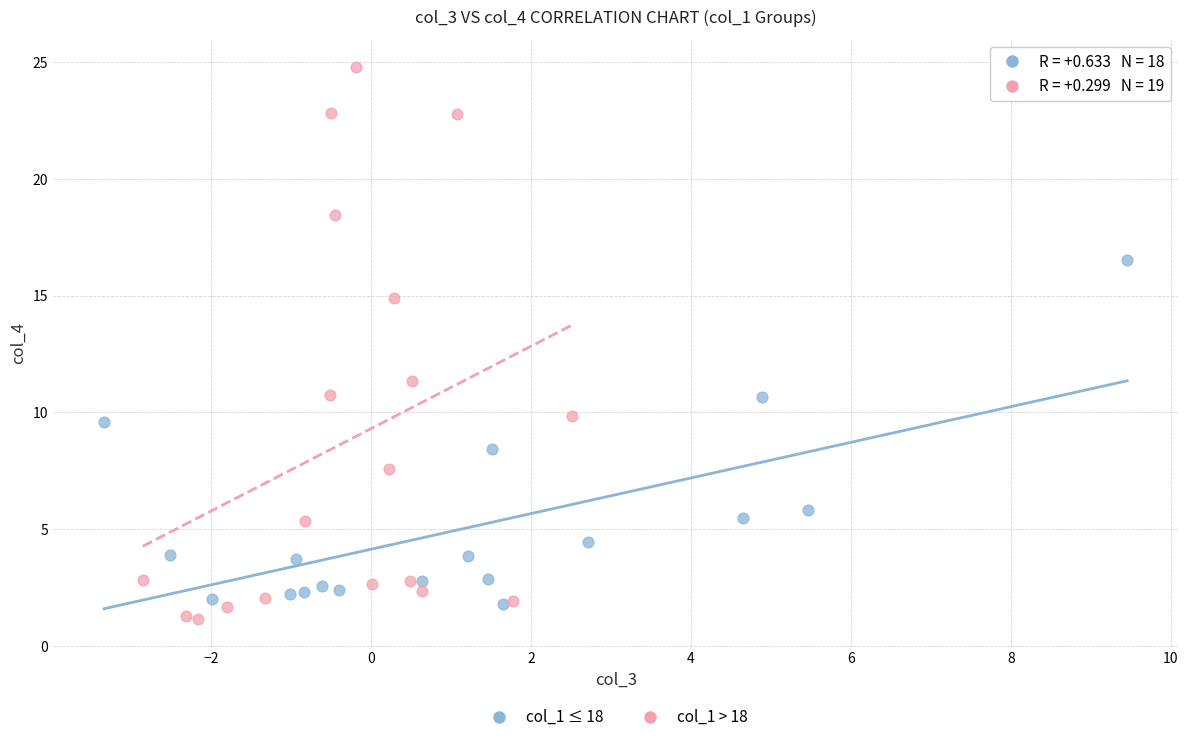

Which series contains the highest Y value?

col_1 > 18